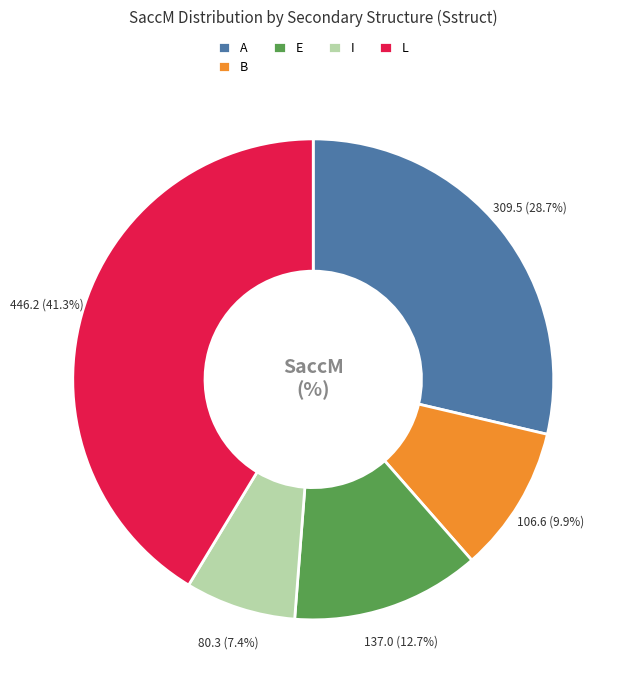

To the nearest percent, what is the difference between the largest and smallest slice percentages?

34%